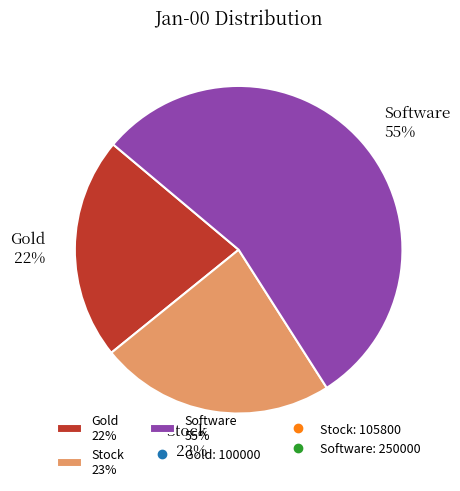

How many segments does this pie chart have?

3